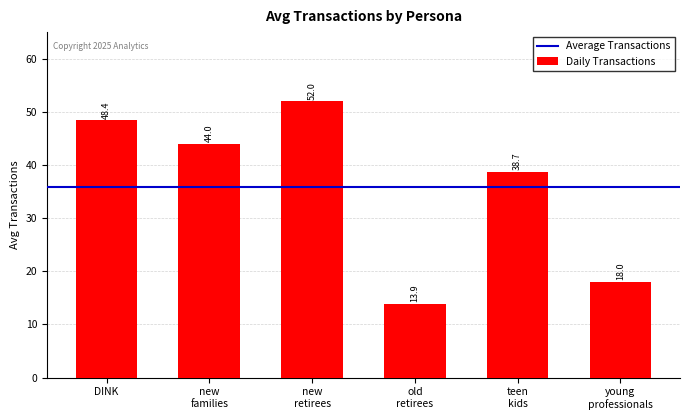

List the labels in order of value, largest first.

new
retirees, DINK, new
families, teen
kids, young
professionals, old
retirees